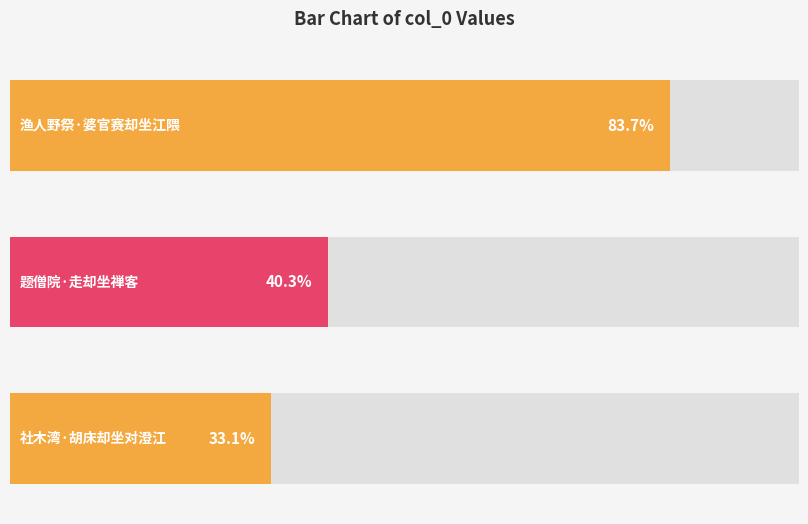

Is it true that the value at 渔人野祭·婆官赛却坐江隈 is 512846?

False